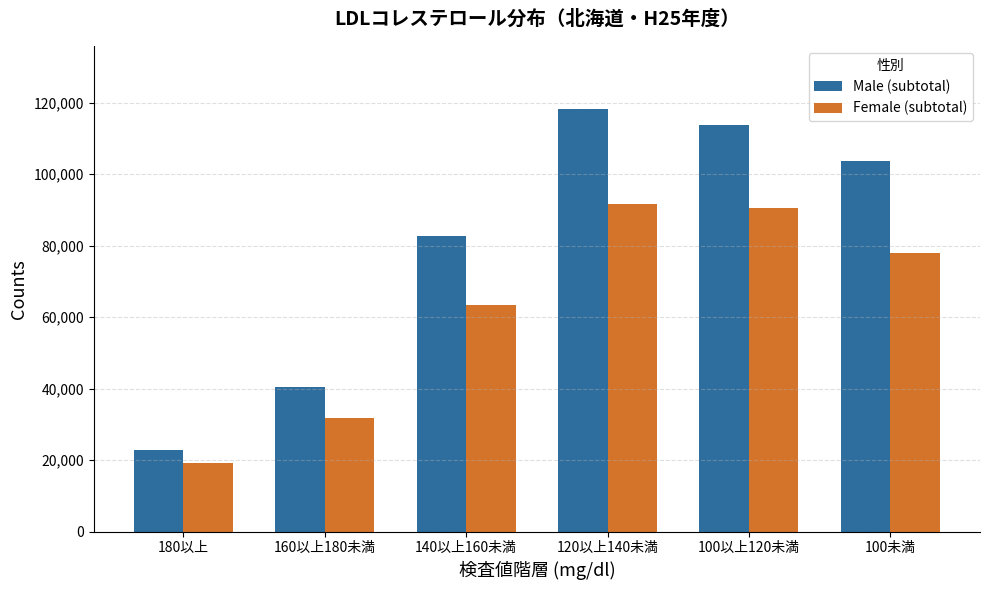

How many bars are there in each group?

2